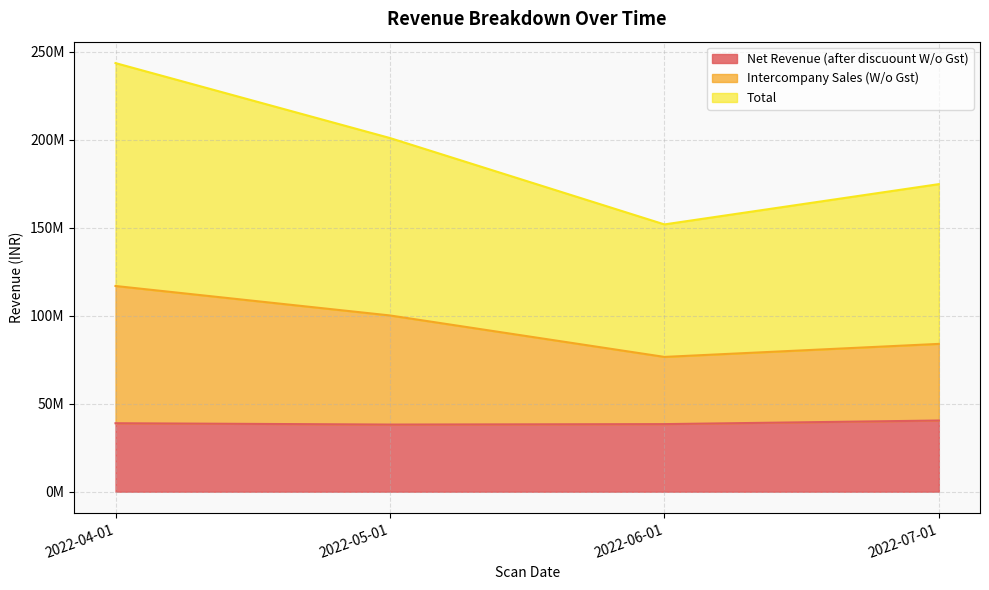

True or false: Total and Net Revenue (after discuount W/o Gst) cross at least once.

False